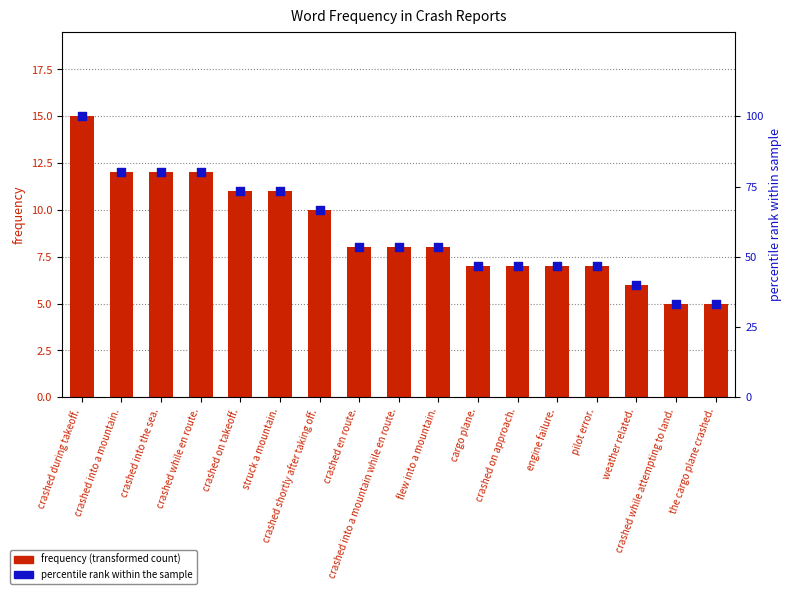

Which series reaches the maximum Y coordinate?

percentile rank within the sample